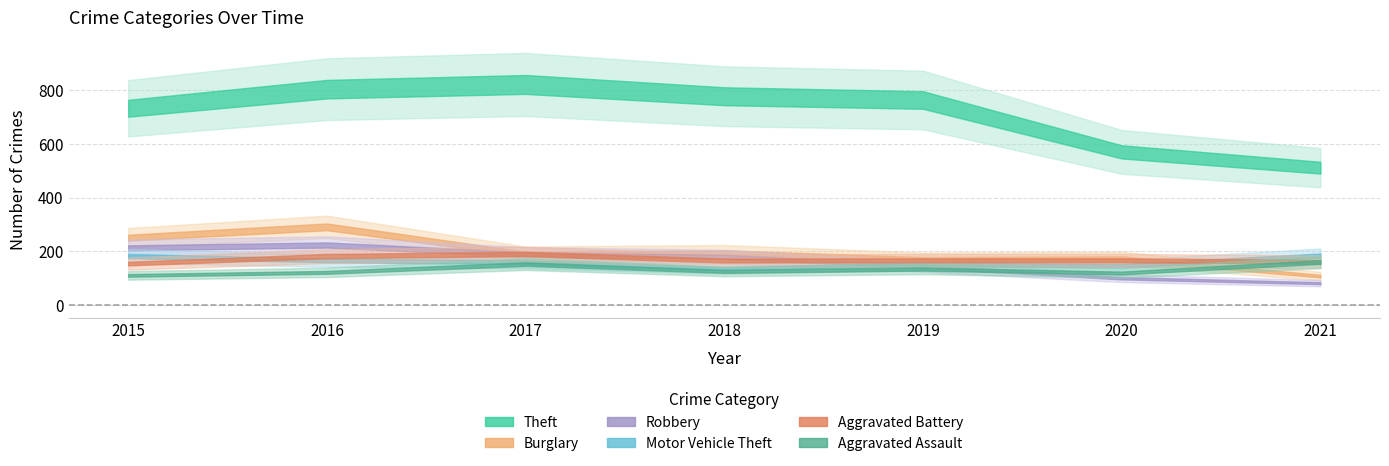

How many categories are shown in the chart?

7